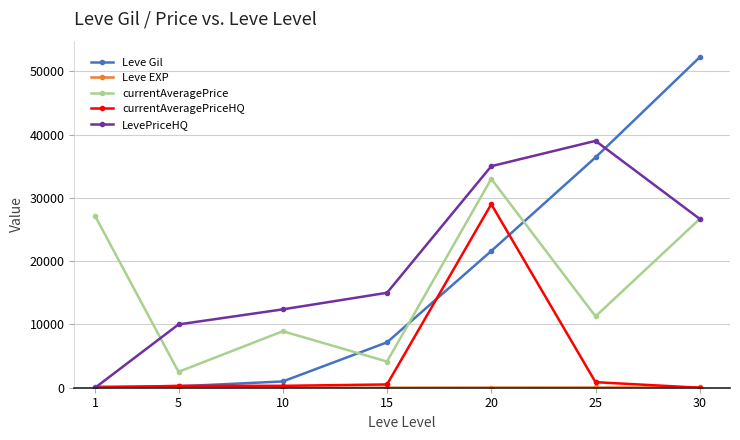

The value of LevePriceHQ at 15 is 15000. True or false?

True